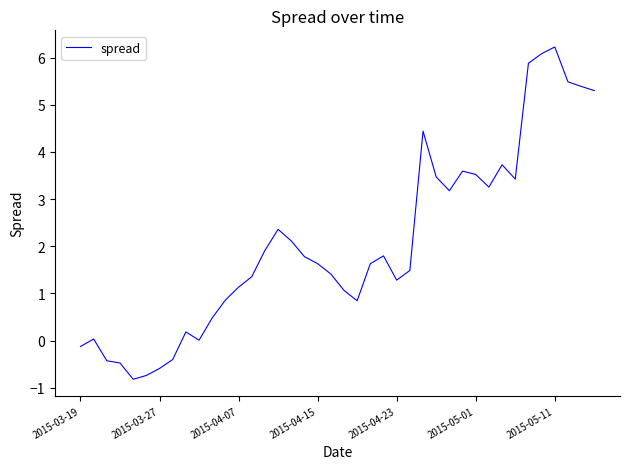

What is the difference between the maximum and minimum values?

7.0